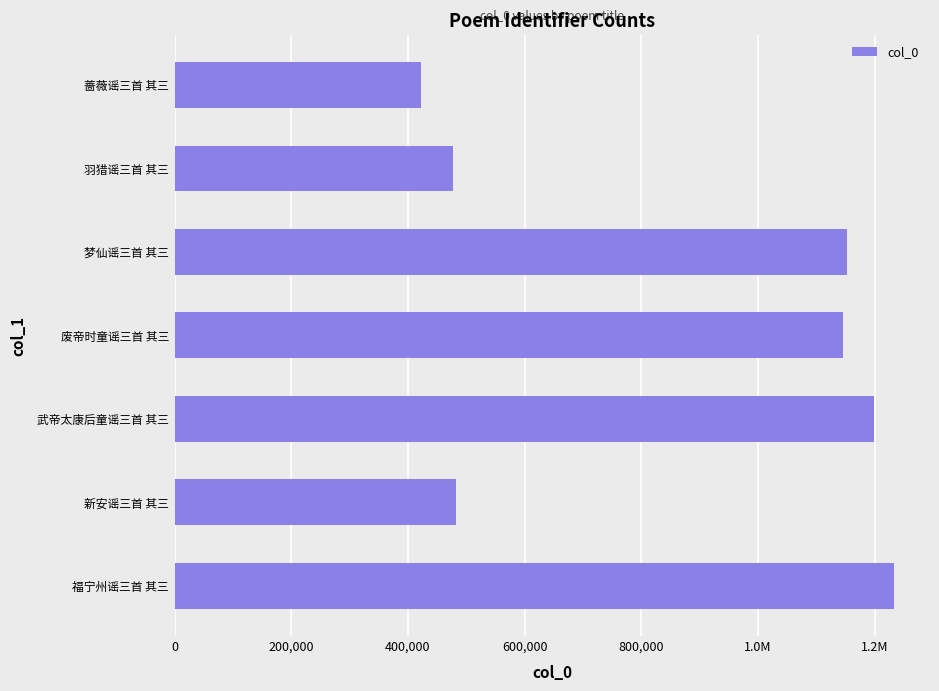

Does the chart contain any negative values?

No